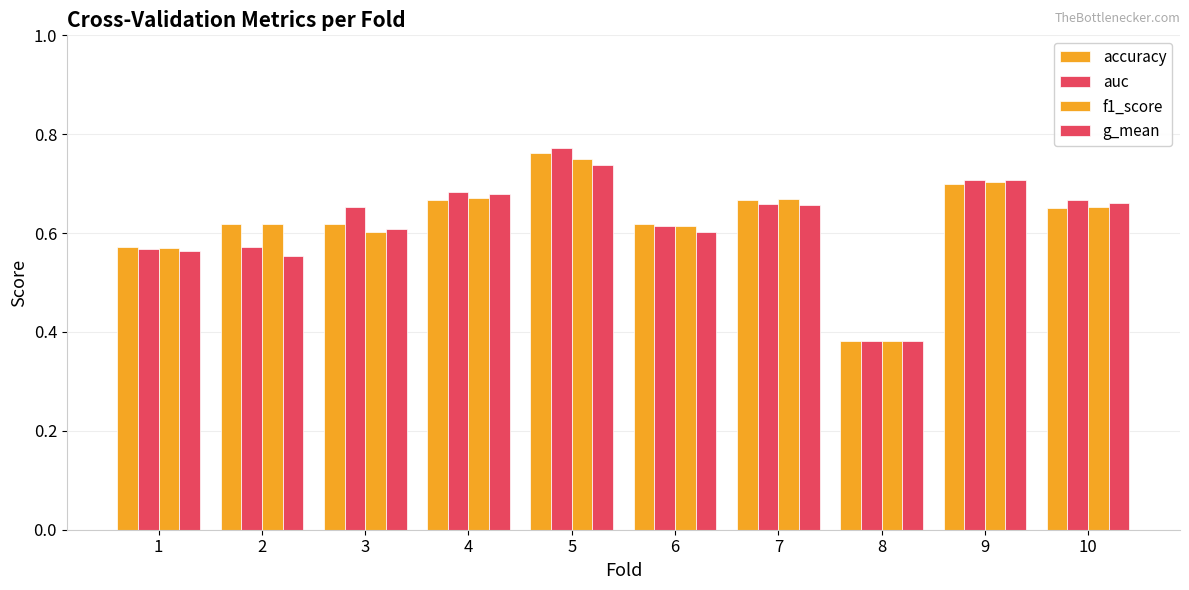

Between 6 and 1, which is larger?

6